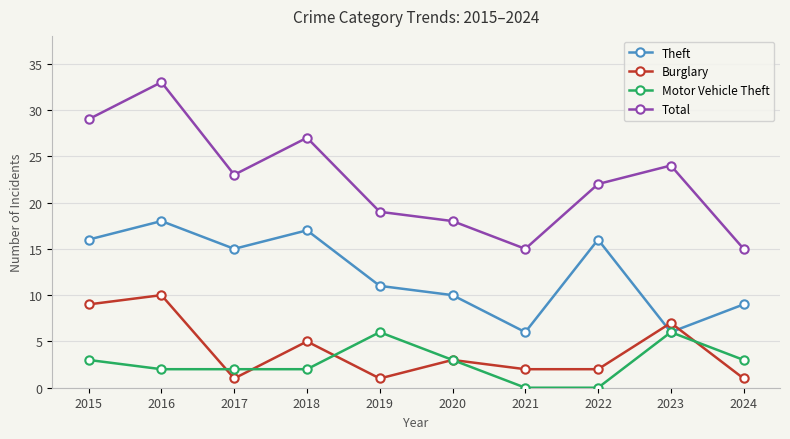

True or false: Total and Motor Vehicle Theft cross at least once.

False